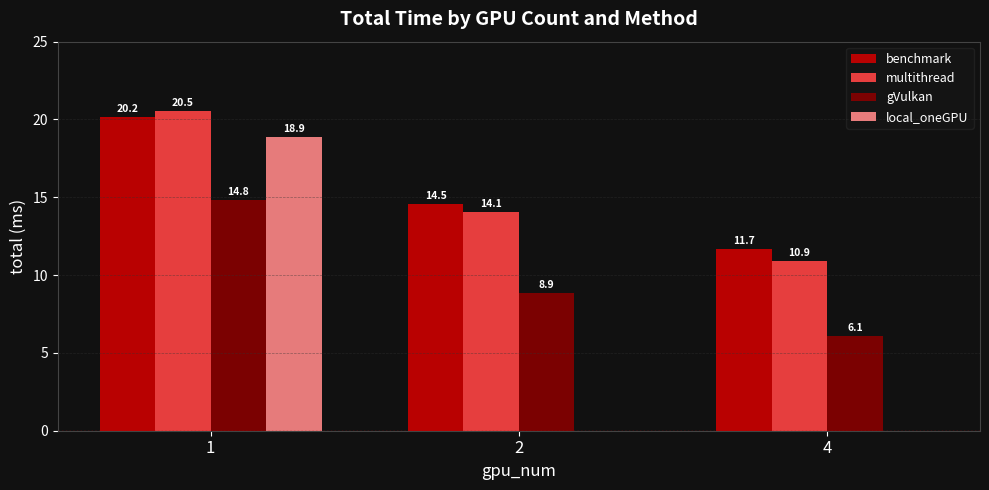

What are all the series names shown in the legend?

benchmark, multithread, gVulkan, local_oneGPU